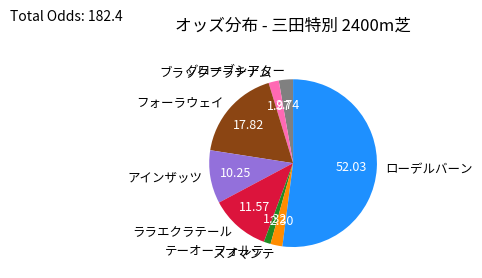

What is the largest slice in the pie chart?

ローデルバーン